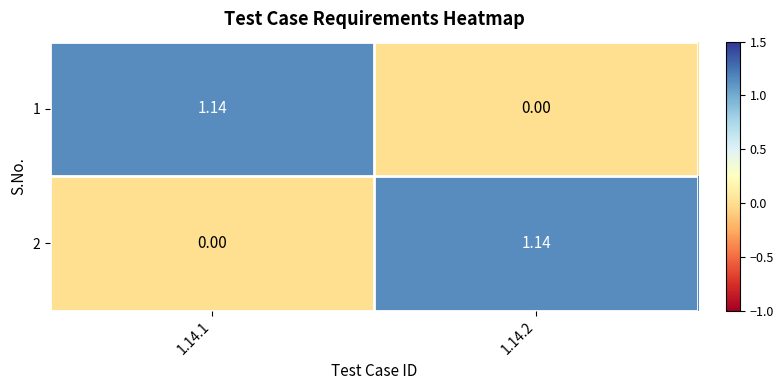

How many data points in 2 are less than 1?

1